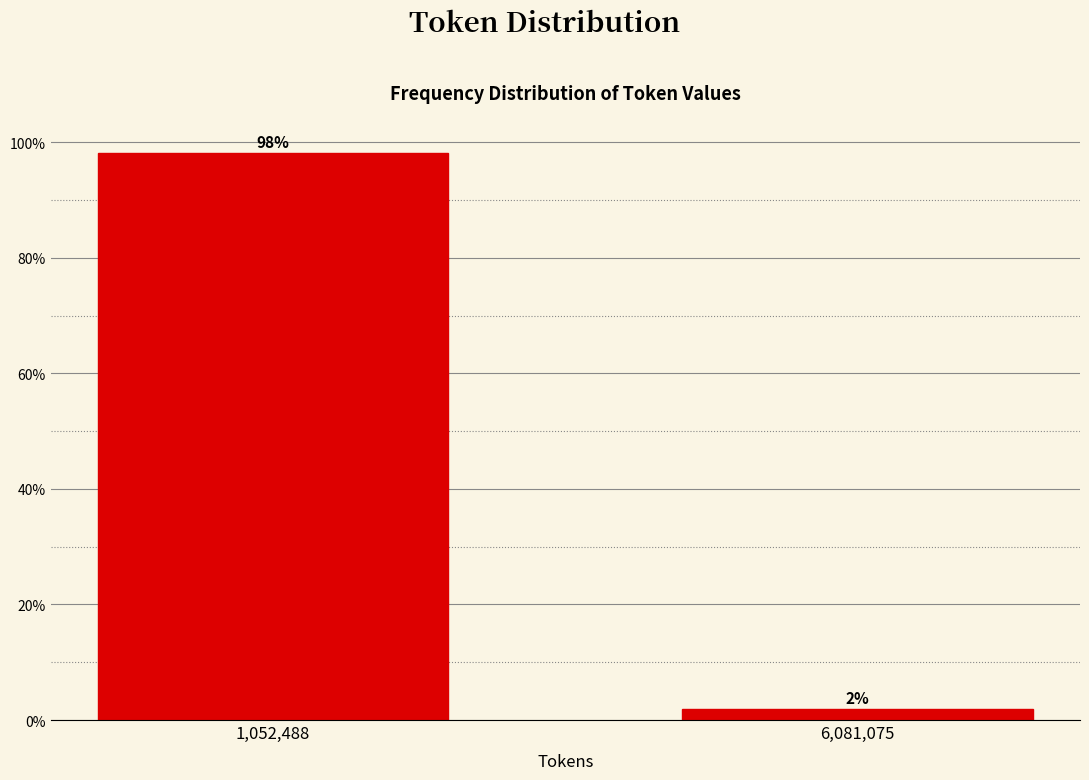

What is the average value?

50.0